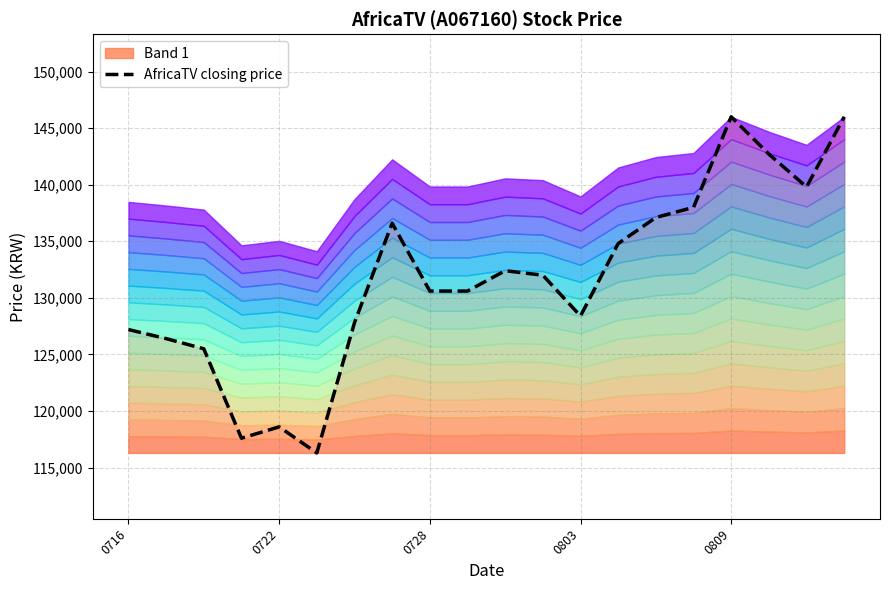

What is the difference between the maximum and minimum values?

29700